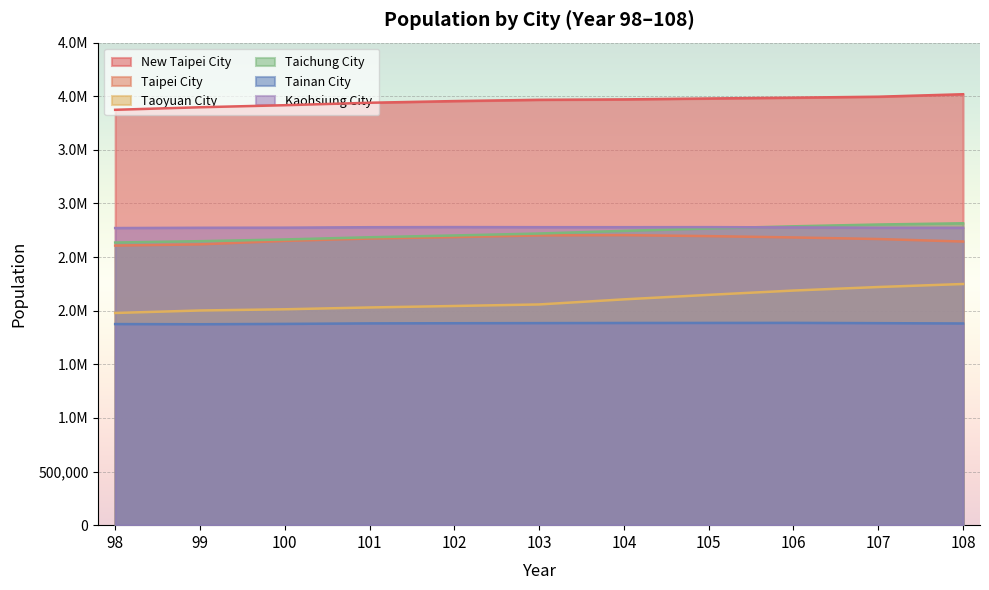

Between 99 and 106, which series saw the biggest shift?

Taoyuan City